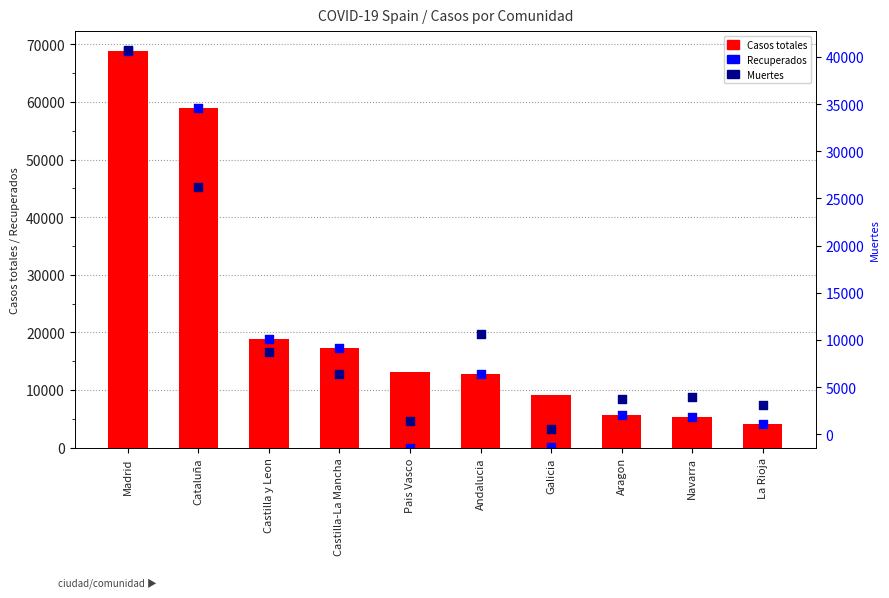

Which series reaches the maximum Y coordinate?

Casos totales